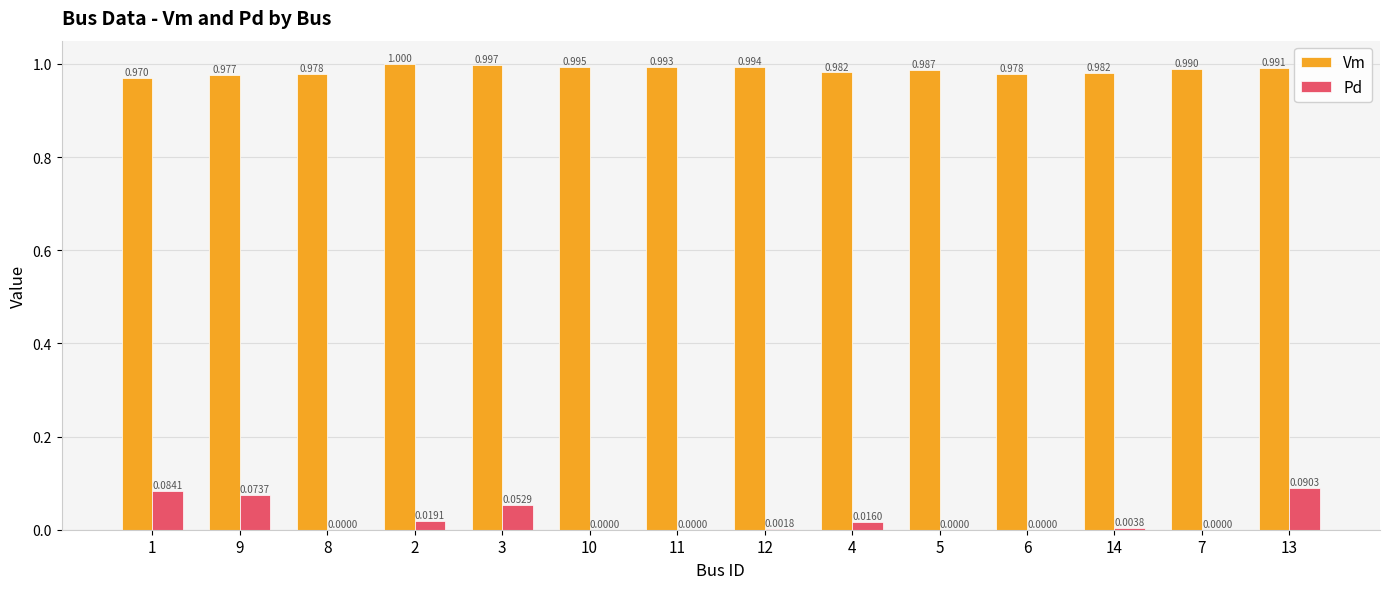

Between 10 and 5, which series saw the biggest shift?

Vm